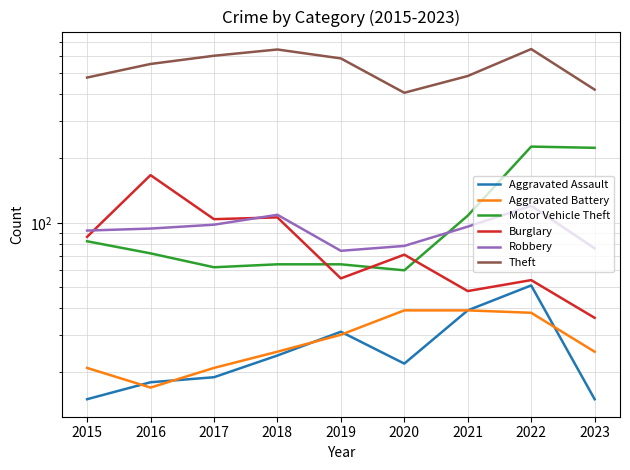

At which category is the sum across all series the highest?

2022